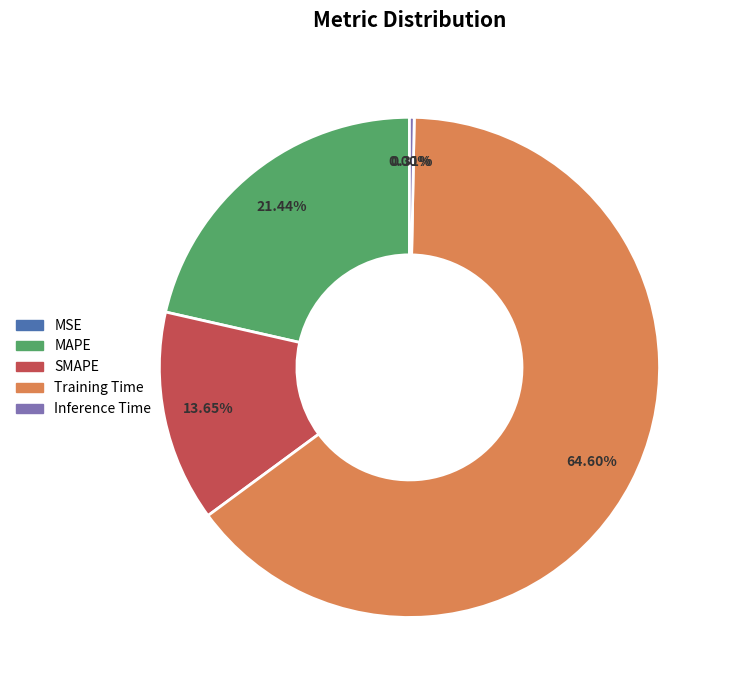

Between Training Time and SMAPE, which is larger?

Training Time